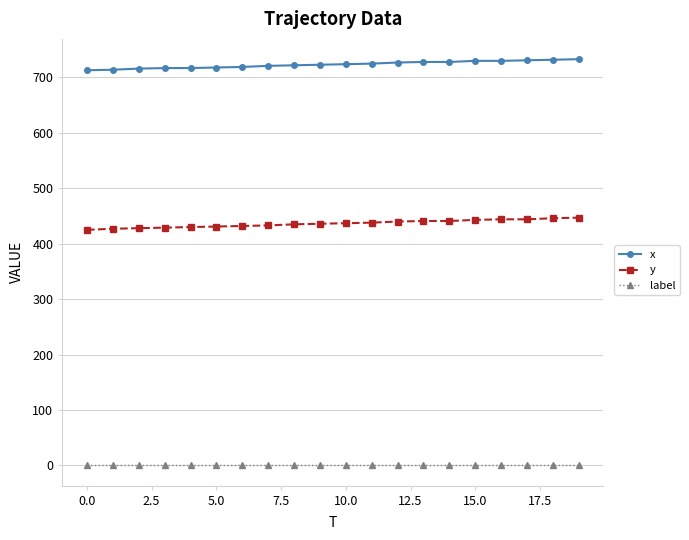

How many lines are shown in the chart?

3